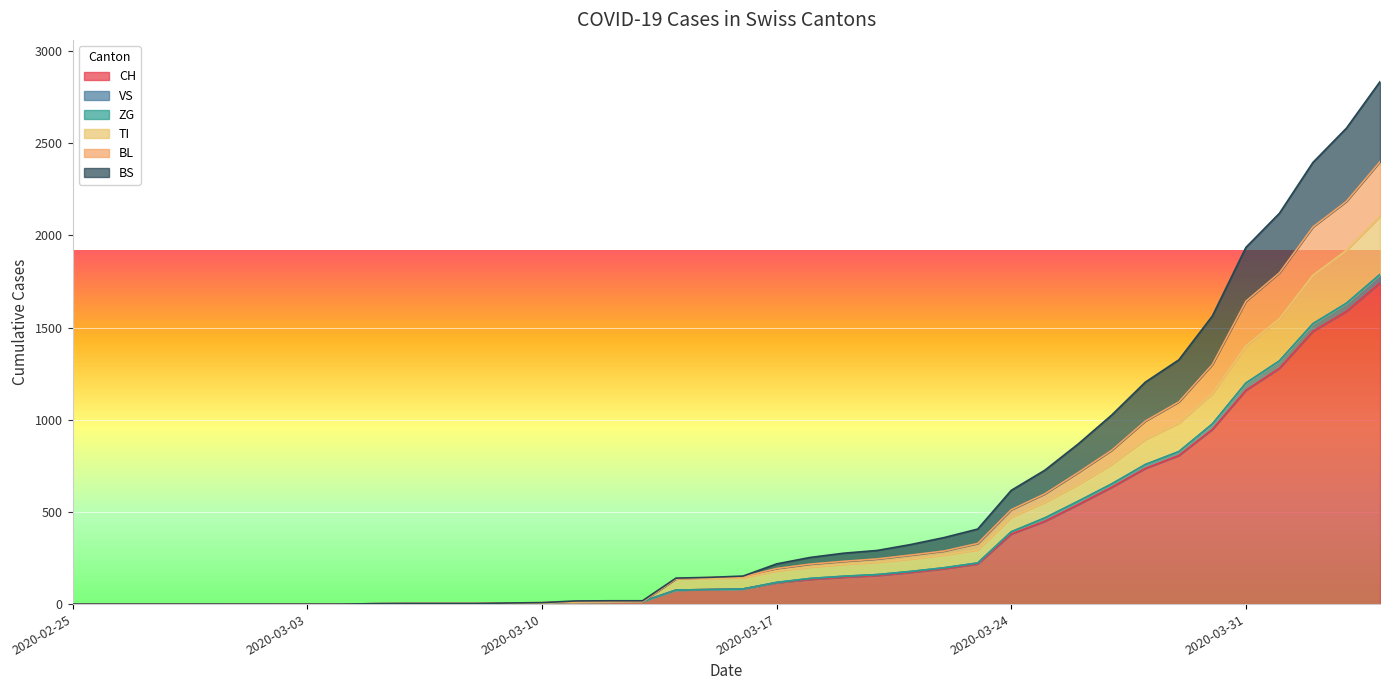

What is the maximum value for CH?

1742